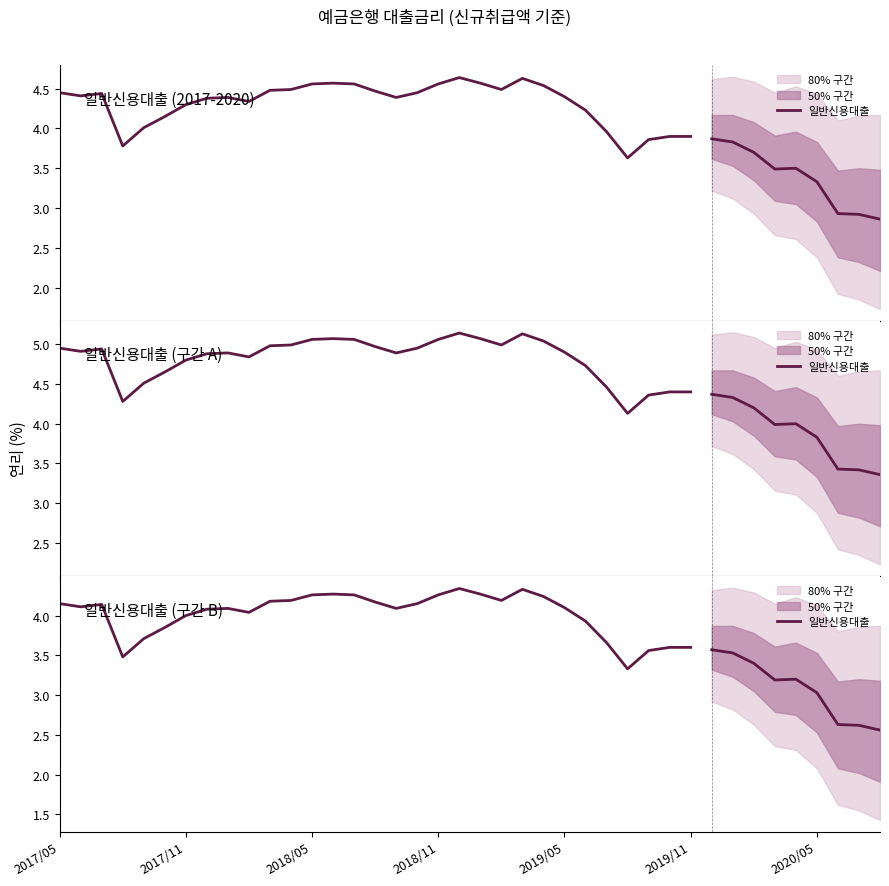

Reading left to right, what are all the values shown in this chart?

4.2	4.1	4.1	3.5	3.7	3.9	4.0	4.1	4.1	4.0	4.2	4.2	4.3	4.3	4.3	4.2	4.1	4.2	4.3	4.3	4.3	4.2	4.3	4.2	4.1	3.9	3.7	3.3	3.6	3.6	3.6